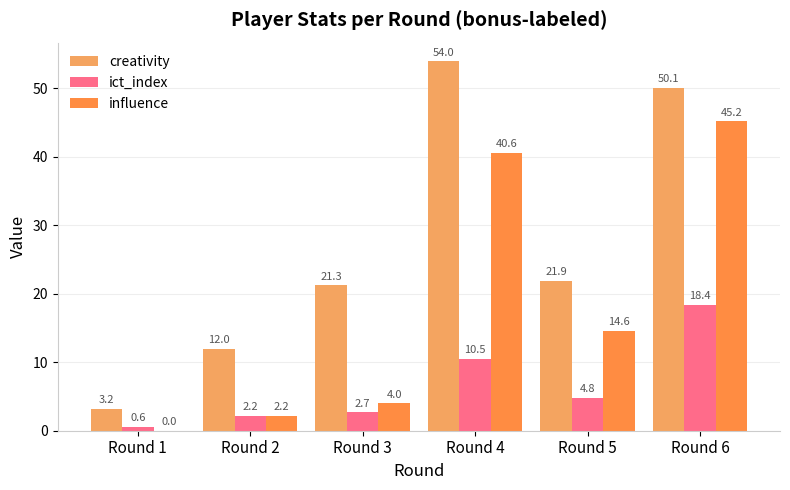

Where is ict_index nearest to the value 9?

Round 4